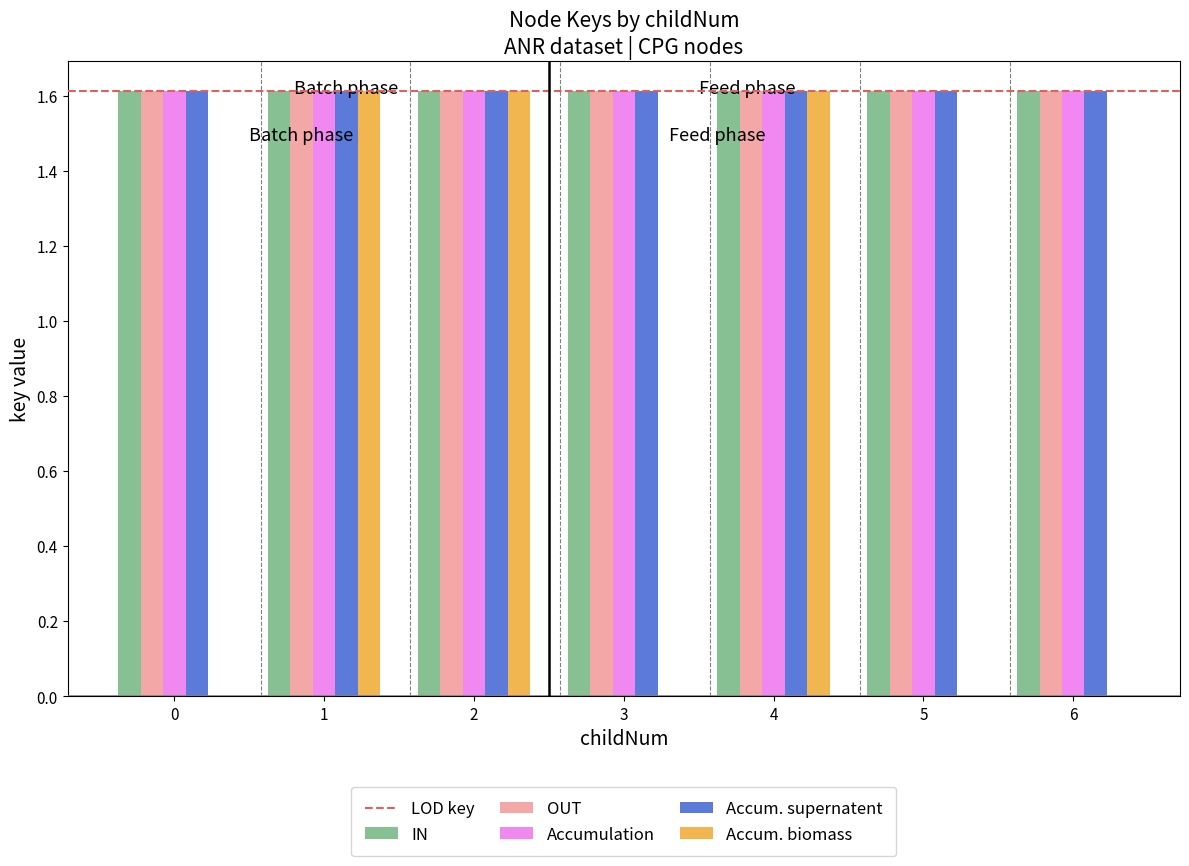

True or false: OUT has a value of 1.6 at 5.

True